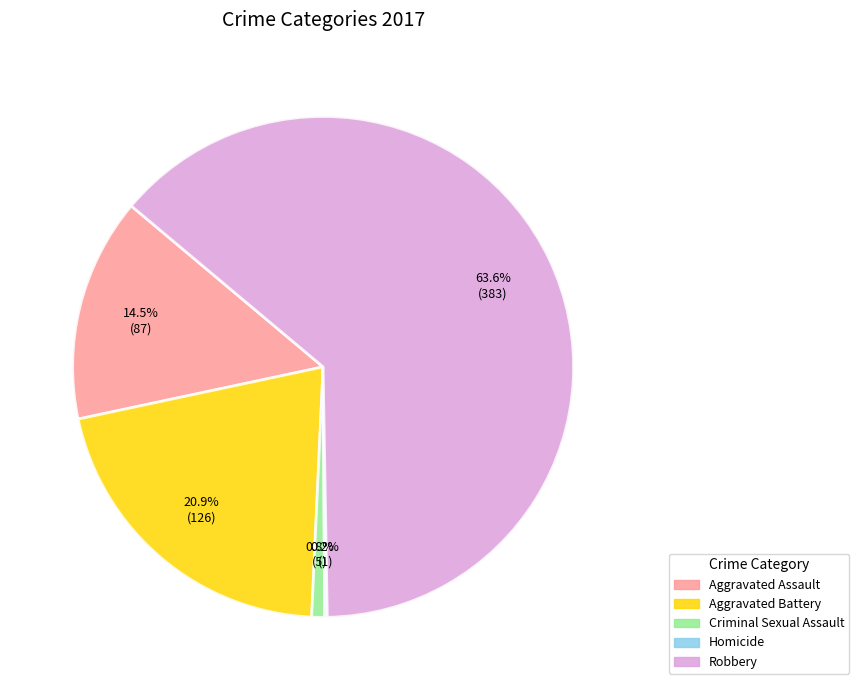

What portion of the pie excludes Robbery?

36.4%